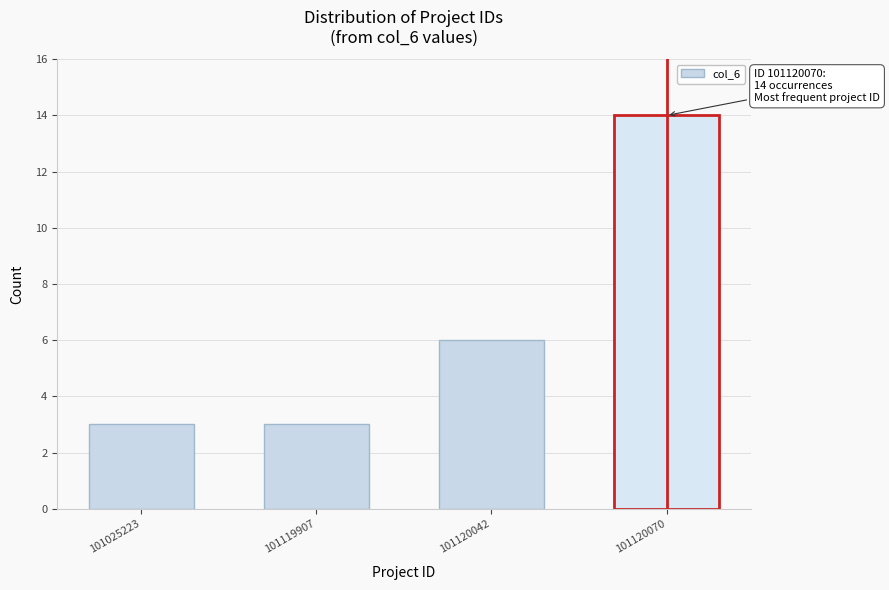

Reading right to left, extract all data points from this chart.

101120070=14	101120042=6	101119907=3	101025223=3